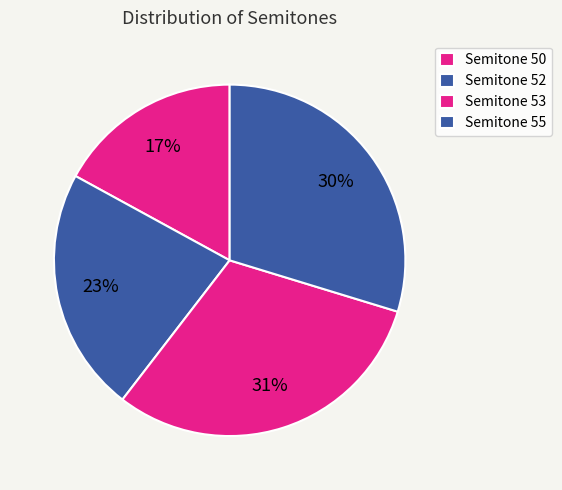

Which slice is the largest?

50